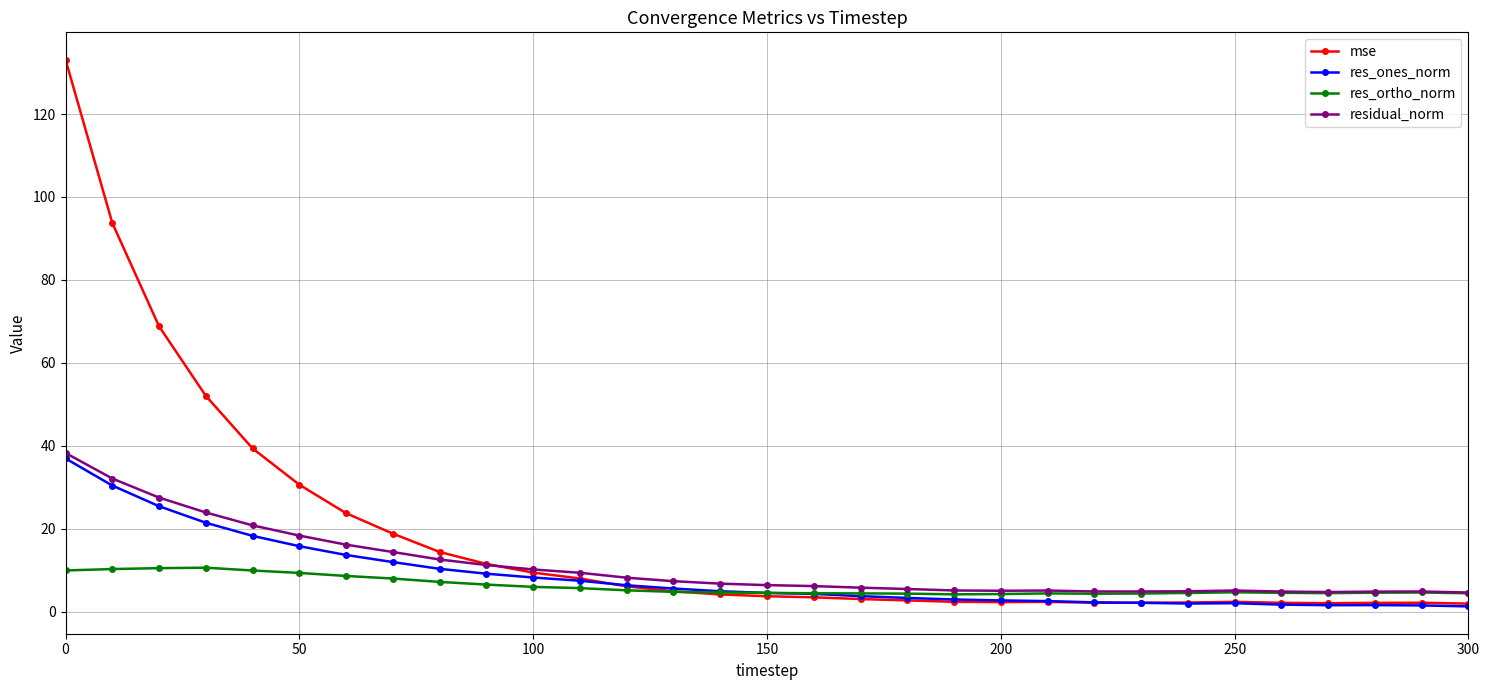

What is the greatest value displayed?

133.1